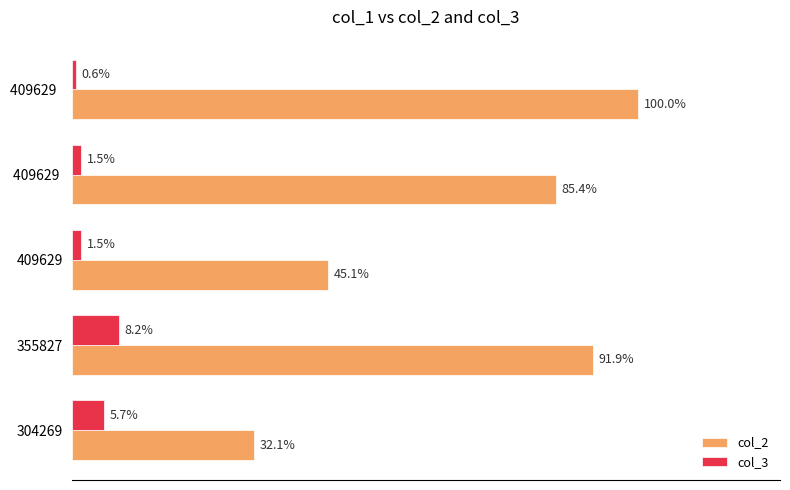

What are all the series names shown in the legend?

col_2, col_3